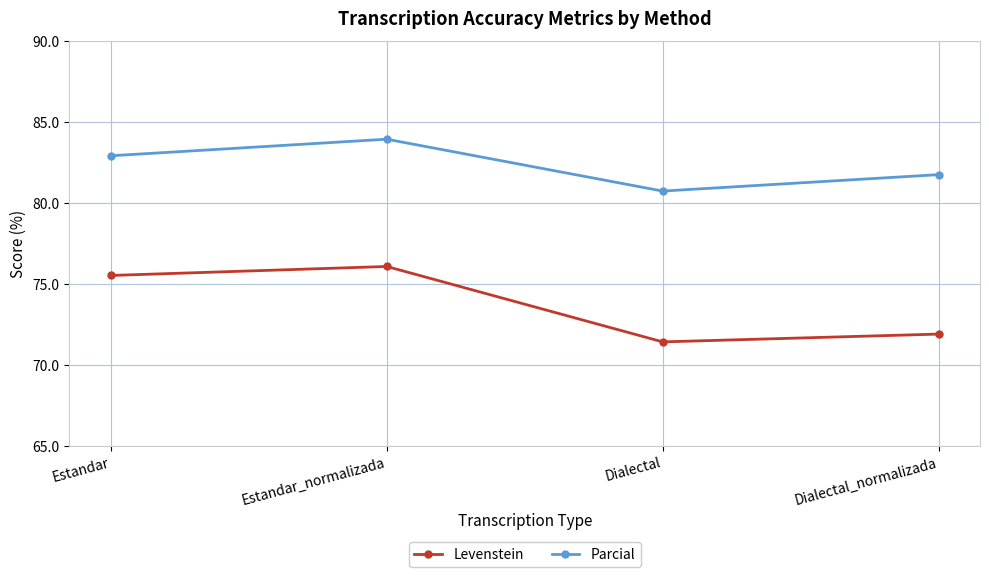

Which series changed the most between Estandar_normalizada and Dialectal_normalizada?

Levenstein